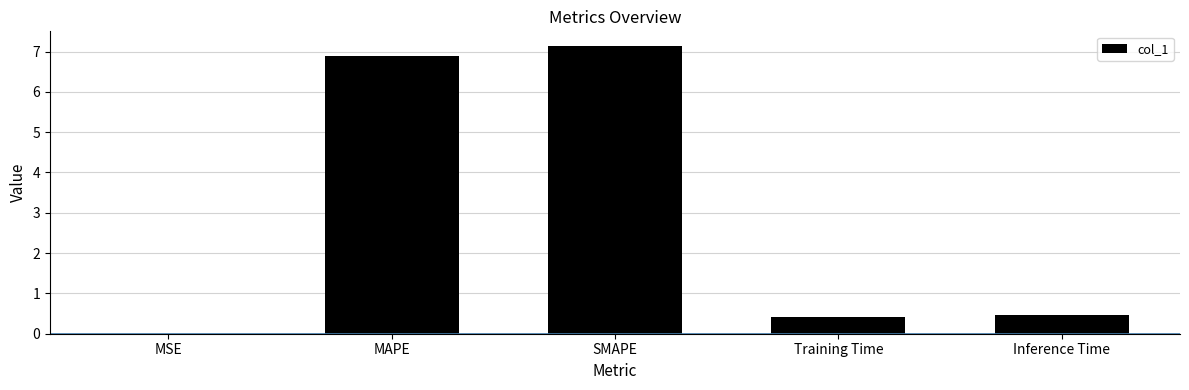

What is the sum of all values?

14.9